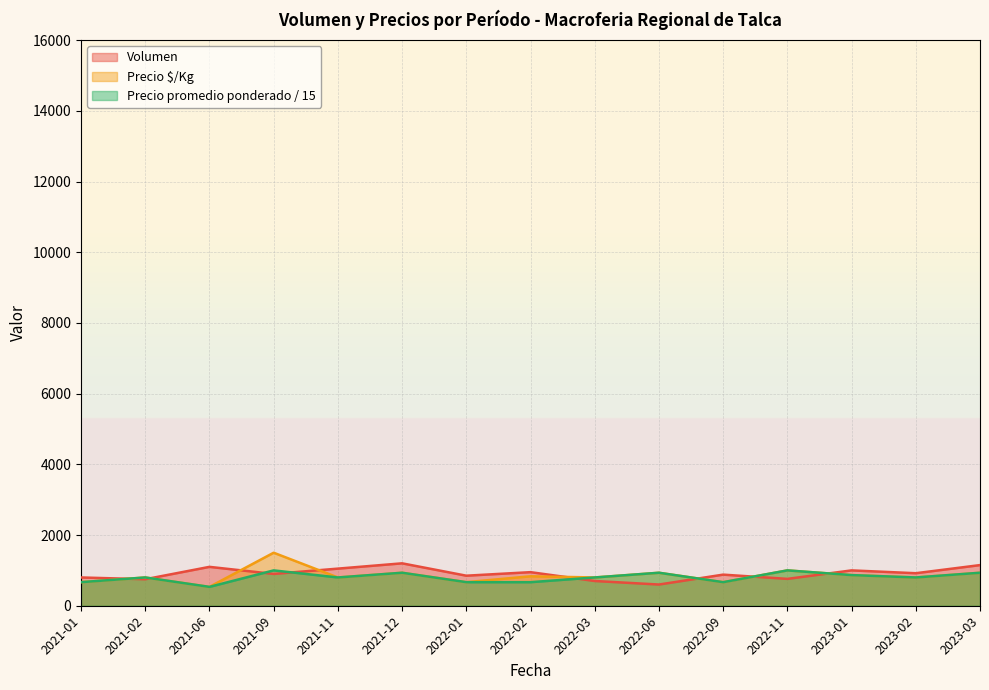

Is it true that Precio promedio ponderado equals 1066.2 at 2022-03?

False